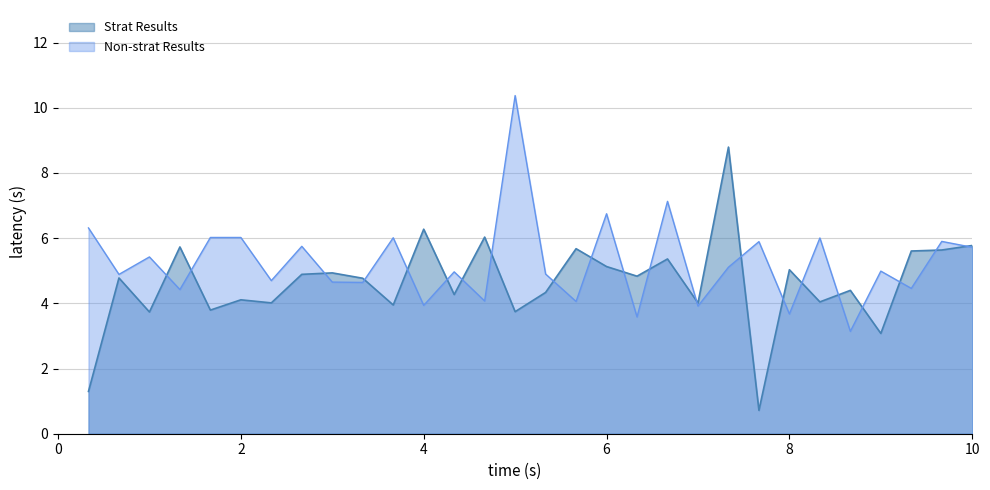

True or false: Non-strat Results has more than 1 interior local peaks.

True